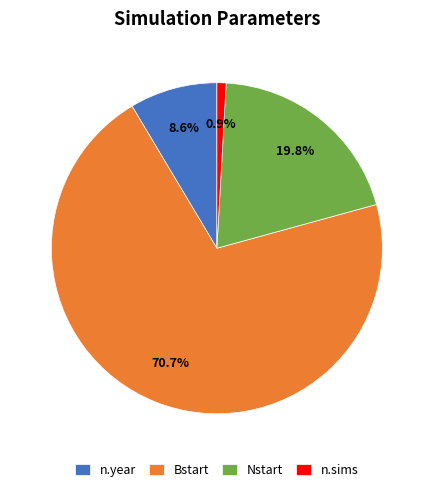

Is it true that n.sims is 1% of the pie?

True